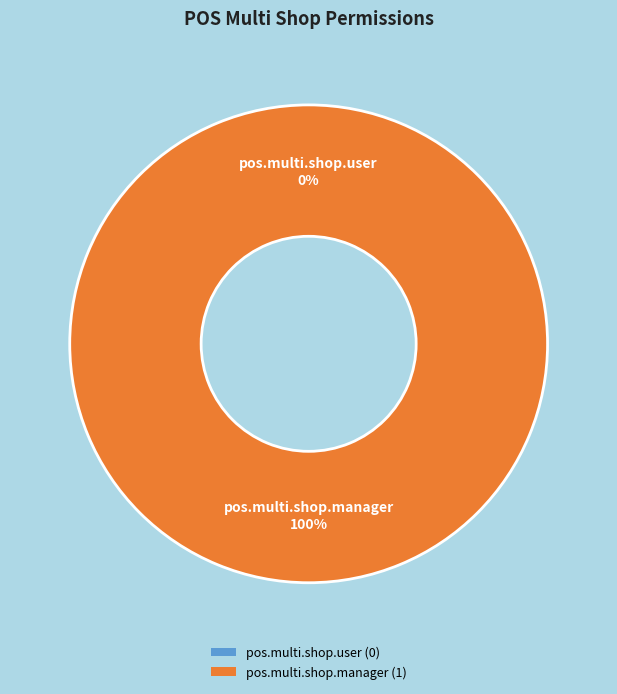

How many segments does this pie chart have?

2